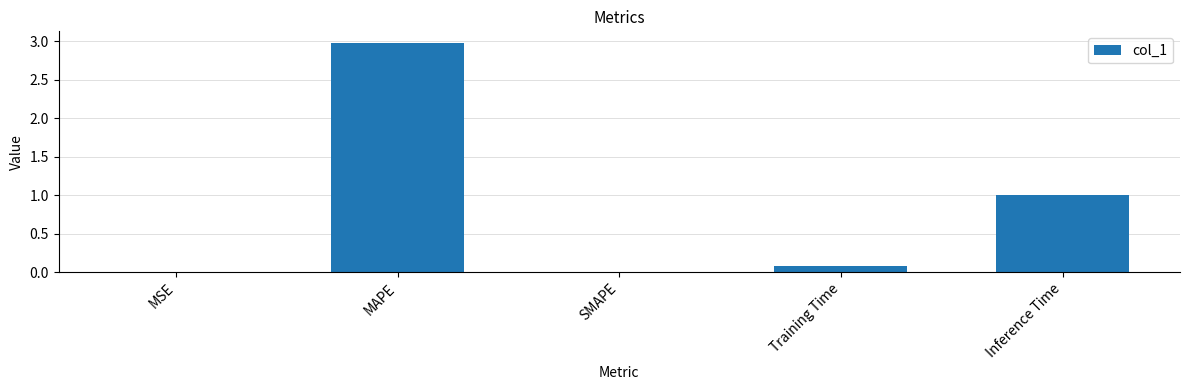

What is the approximate value at MAPE?

3.0